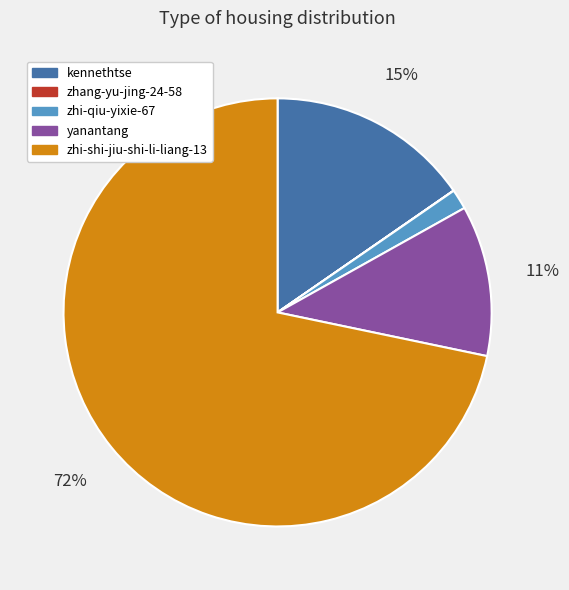

Which slice is the largest?

zhi-shi-jiu-shi-li-liang-13